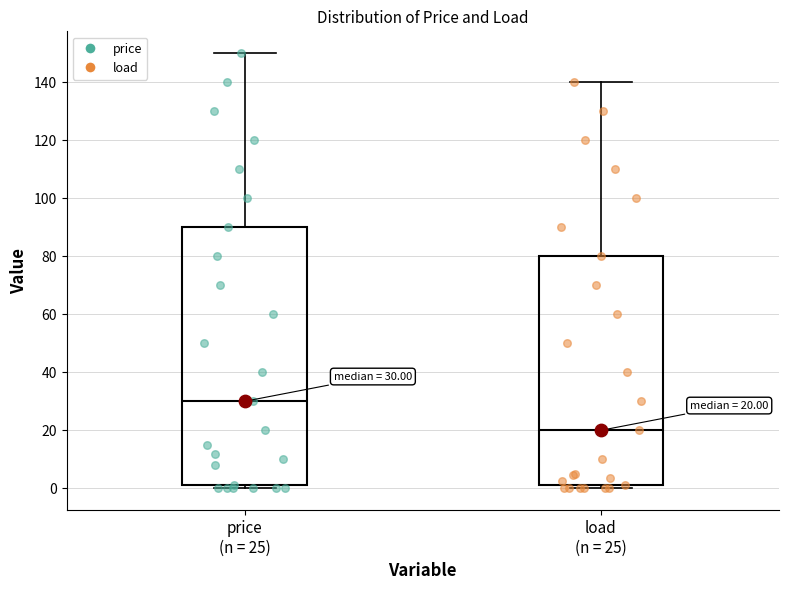

Which box has the highest median line?

price (n = 25)